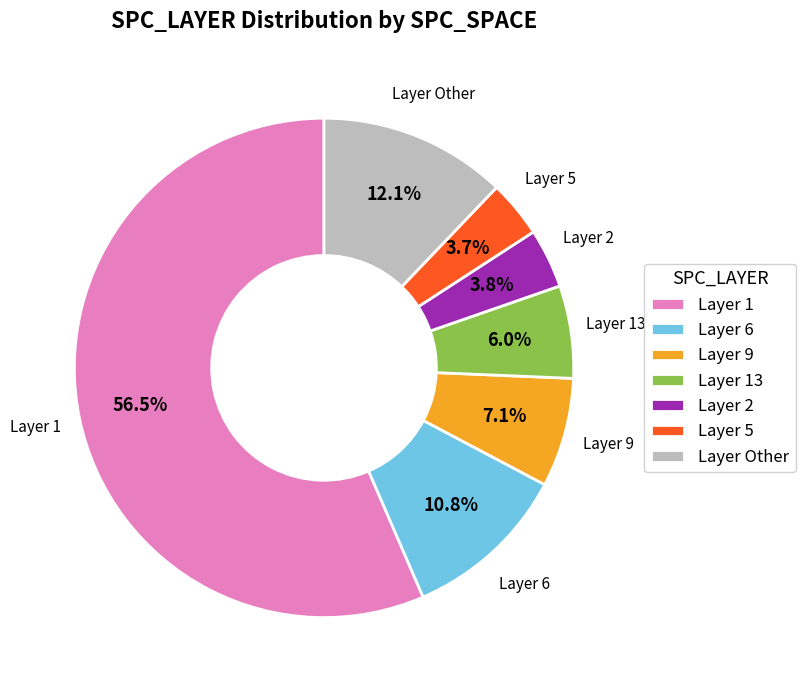

What is the largest slice in the pie chart?

Layer 1